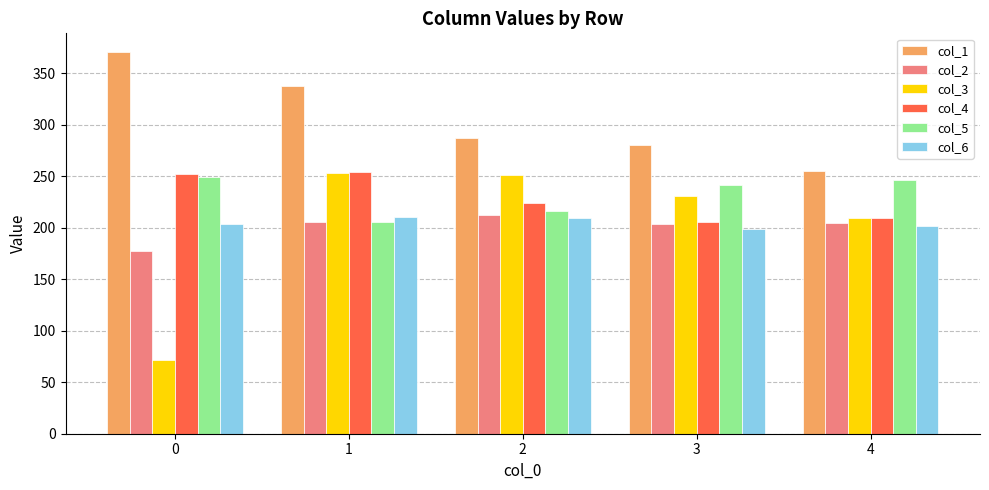

What is the minimum value for col_4?

205.9